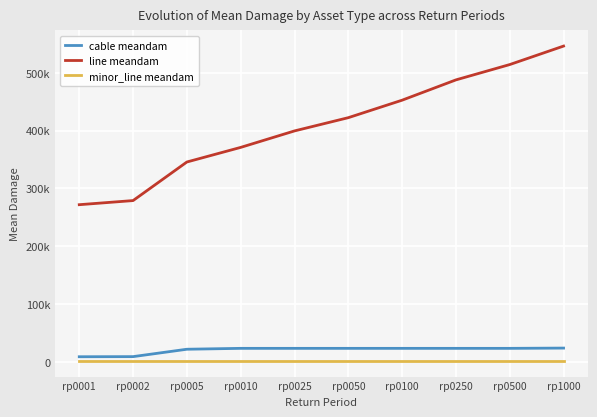

At which label does cable meandam first exceed 23543?

rp0010